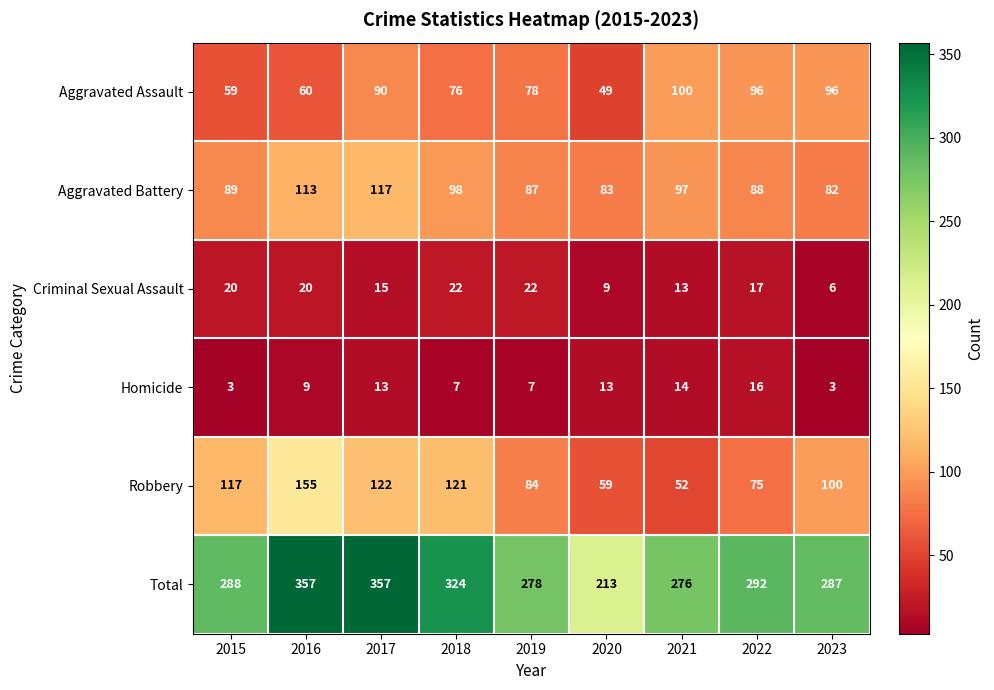

Where is Total nearest to the value 285?

2023